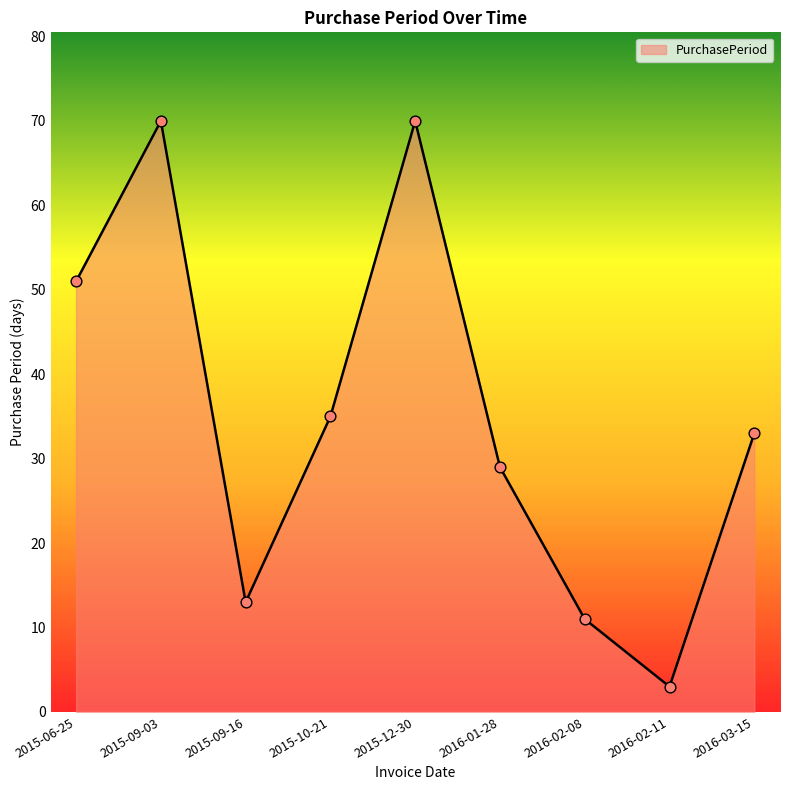

Which has a higher value, 2015-09-16 or 2015-06-25?

2015-06-25